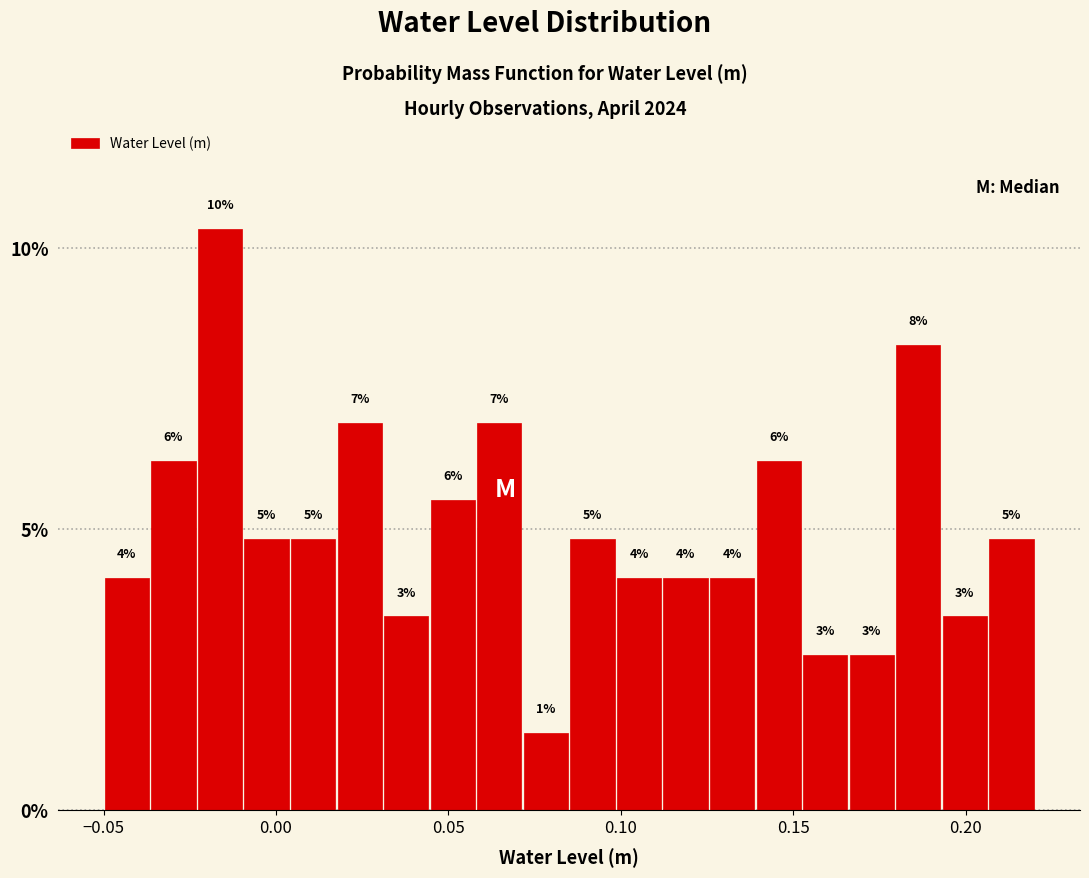

Around what value on the x-axis is the tallest bar? Give the approximate position of its centre, as read against the axis.

-0.015